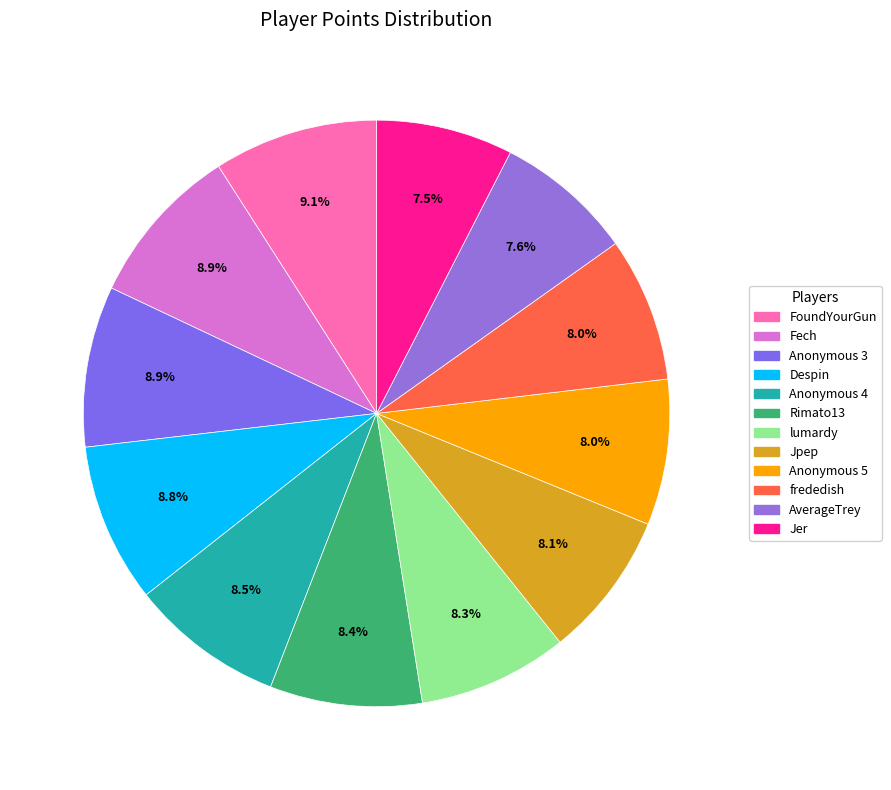

What percentage is the lumardy slice, to the nearest percent?

8%